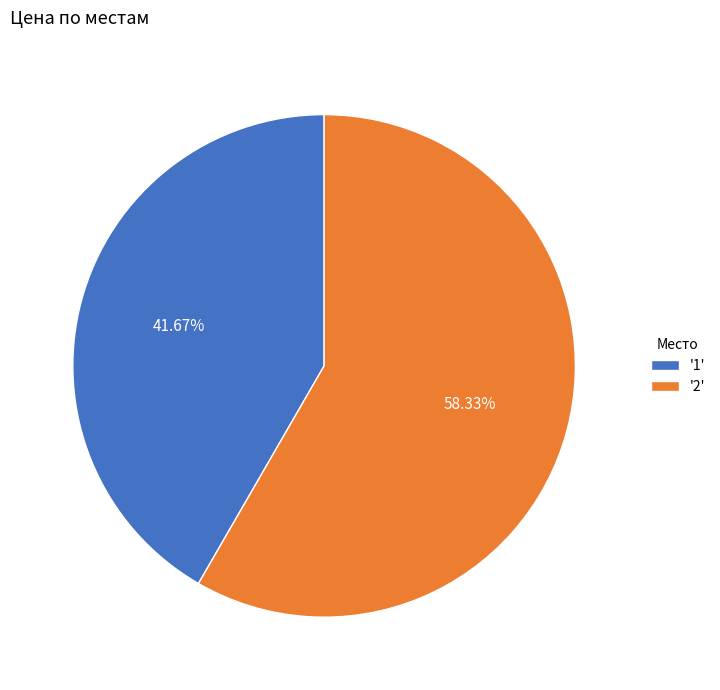

What is the ratio of the value at '2' to the value at '1'?

1.4